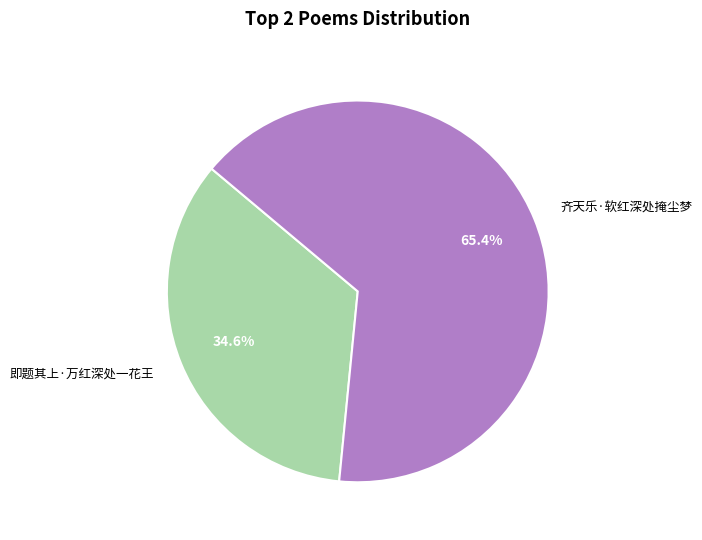

Combined, what portion of the pie is 齐天乐·软红深处掩尘梦 and 即题其上·万红深处一花王?

100.0%